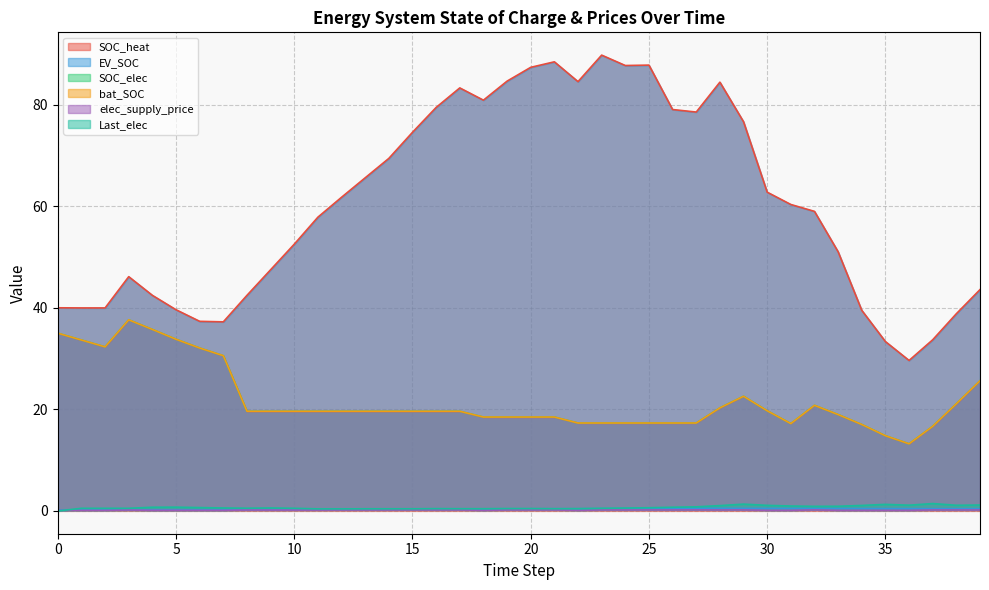

Reading left to right, transcribe all the data shown in this chart.

SOC_heat: 0=40.0	1=40.0	2=40.0	3=46.1	4=42.4	5=39.6	6=37.3	7=37.2	8=42.4	9=47.5	10=52.5	11=57.8	12=61.8	13=65.6	14=69.4	15=74.5	16=79.4	17=83.3	18=80.9	19=84.6	20=87.3	21=88.4	22=84.5	23=89.7	24=87.7	25=87.8	26=79.0	27=78.5	28=84.4	29=76.6	30=62.8	31=60.3	32=59.0	33=51.0	34=39.5	35=33.3	36=29.6	37=33.7	38=38.8	39=43.6
EV_SOC: 0=0.2	1=0.2	2=0.2	3=0.2	4=0.2	5=0.2	6=0.2	7=0.2	8=0.2	9=0.3	10=0.3	11=0.3	12=0.3	13=0.3	14=0.3	15=0.4	16=0.4	17=0.4	18=0.4	19=0.4	20=0.4	21=0.4	22=0.4	23=0.4	24=0.5	25=0.5	26=0.5	27=0.5	28=0.5	29=0.5	30=0.5	31=0.5	32=0.5	33=0.5	34=0.4	35=0.4	36=0.4	37=0.4	38=0.4	39=0.4
SOC_elec: 0=35.0	1=33.7	2=32.3	3=37.6	4=35.7	5=33.8	6=32.1	7=30.6	8=19.6	9=19.6	10=19.6	11=19.6	12=19.6	13=19.6	14=19.6	15=19.6	16=19.6	17=19.6	18=18.5	19=18.5	20=18.5	21=18.5	22=17.3	23=17.3	24=17.3	25=17.3	26=17.3	27=17.3	28=20.3	29=22.6	30=19.7	31=17.2	32=20.8	33=19.0	34=17.0	35=14.8	36=13.2	37=16.7	38=21.1	39=25.6
bat_SOC: 0=35.0	1=33.7	2=32.3	3=37.6	4=35.7	5=33.8	6=32.1	7=30.6	8=19.6	9=19.6	10=19.6	11=19.6	12=19.6	13=19.6	14=19.6	15=19.6	16=19.6	17=19.6	18=18.5	19=18.5	20=18.5	21=18.5	22=17.3	23=17.3	24=17.3	25=17.3	26=17.3	27=17.3	28=20.3	29=22.6	30=19.7	31=17.2	32=20.8	33=19.0	34=17.0	35=14.8	36=13.2	37=16.7	38=21.1	39=25.6
elec_supply_price: 0=0.1	1=0.1	2=0.1	3=0.2	4=0.1	5=0.1	6=0.1	7=0.1	8=0.2	9=0.2	10=0.2	11=0.2	12=0.2	13=0.2	14=0.2	15=0.2	16=0.2	17=0.2	18=0.1	19=0.2	20=0.2	21=0.2	22=0.1	23=0.2	24=0.2	25=0.2	26=0.2	27=0.2	28=0.2	29=0.2	30=0.1	31=0.1	32=0.2	33=0.1	34=0.1	35=0.1	36=0.1	37=0.2	38=0.2	39=0.2
Last_elec: 0=0.0	1=0.5	2=0.5	3=0.5	4=0.7	5=0.7	6=0.7	7=0.6	8=0.5	9=0.6	10=0.5	11=0.4	12=0.4	13=0.4	14=0.4	15=0.4	16=0.5	17=0.4	18=0.4	19=0.5	20=0.5	21=0.4	22=0.5	23=0.5	24=0.6	25=0.6	26=0.7	27=0.8	28=1.0	29=1.3	30=1.1	31=1.0	32=0.9	33=0.9	34=1.1	35=1.3	36=1.1	37=1.5	38=1.1	39=1.2